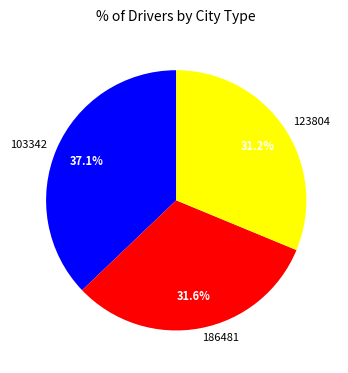

Is there a majority slice in this chart?

No